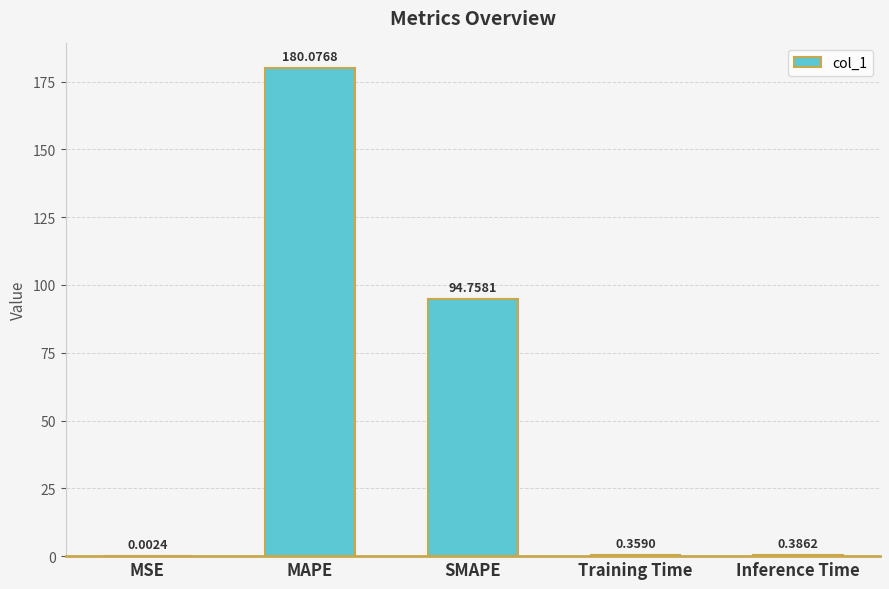

What is the sum of the values at Inference Time and SMAPE?

95.1